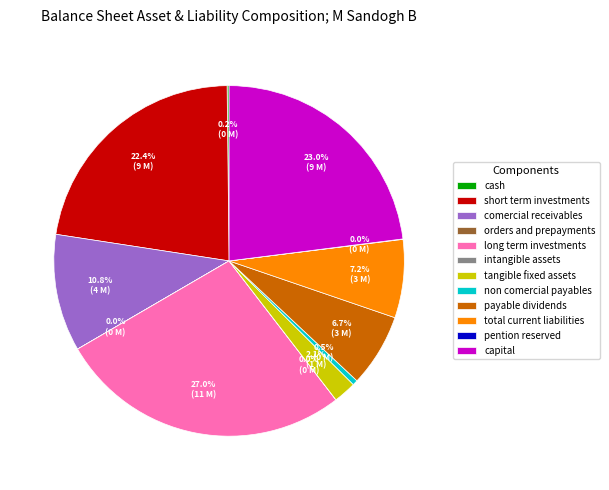

What portion of the pie excludes non comercial payables?

99.5%